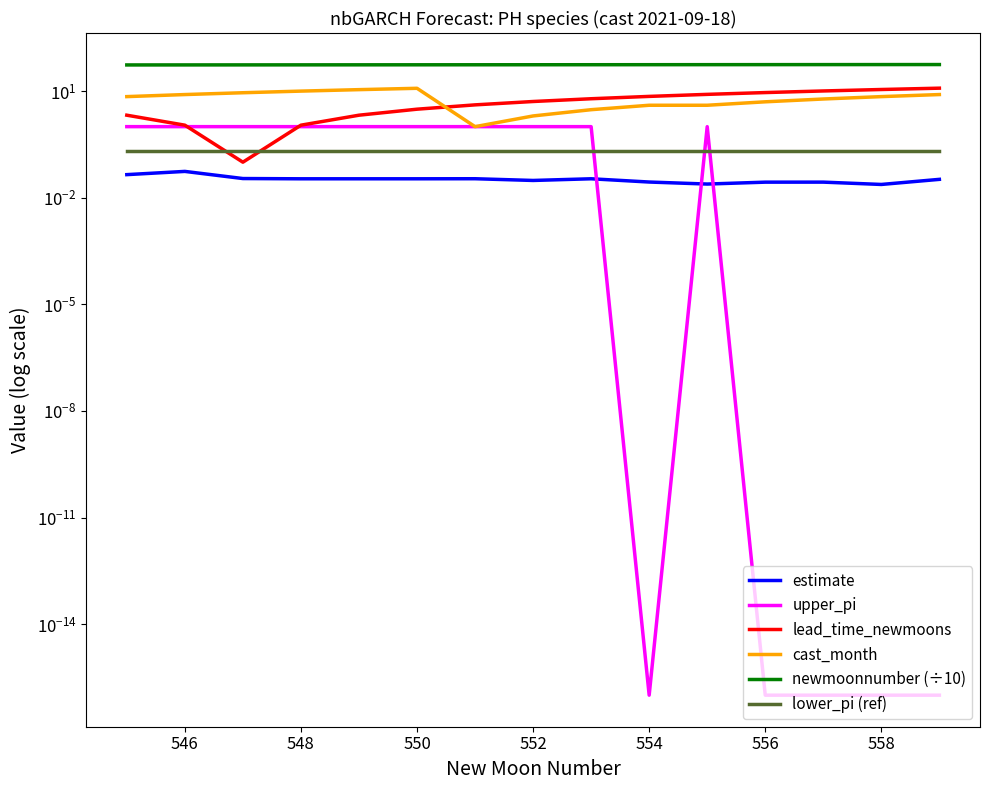

What are all the series names shown in the legend?

estimate, upper_pi, lead_time_newmoons, cast_month, newmoonnumber (÷10), lower_pi (ref)